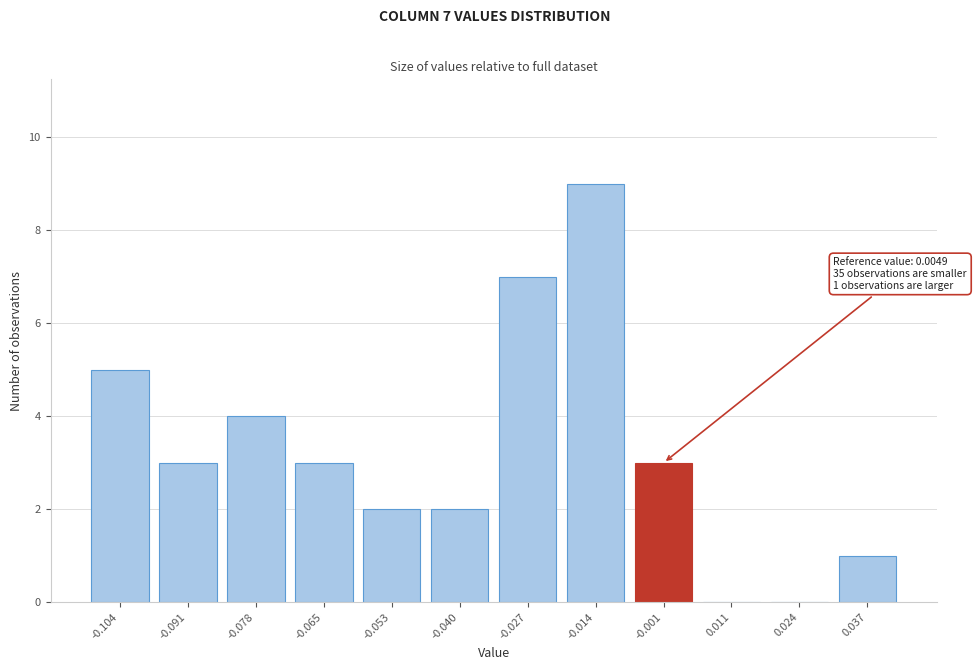

Reading left to right, transcribe all the data shown in this chart.

-0.104=5	-0.091=3	-0.078=4	-0.065=3	-0.053=2	-0.040=2	-0.027=7	-0.014=9	-0.001=3	0.011=0	0.024=0	0.037=1